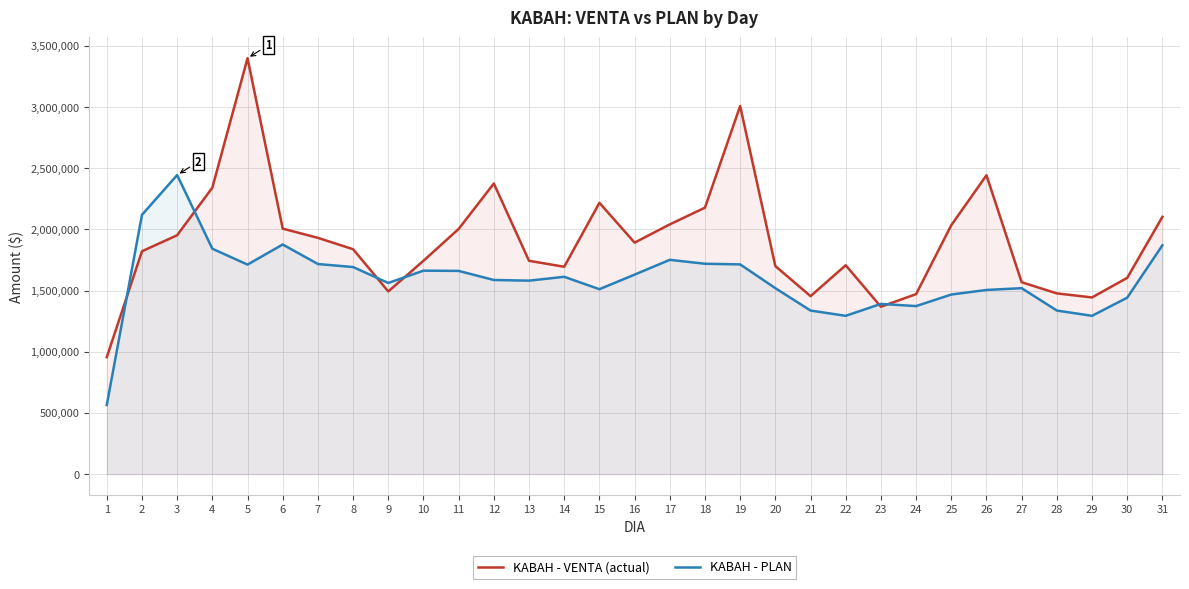

What is the value of the KABAH - PLAN point at the 19th from the left?

1714511.2